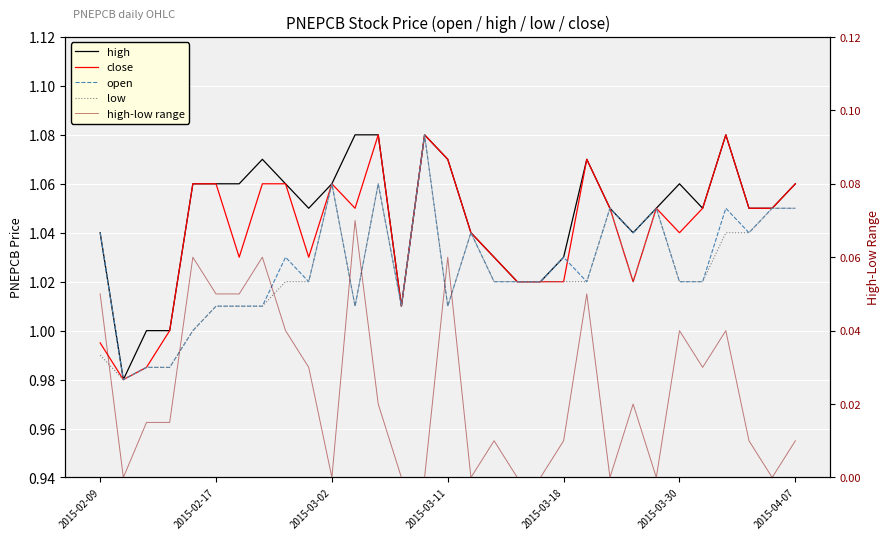

Rank the series at 2015-04-07 from lowest to highest value.

high-low range, open, low, close, high